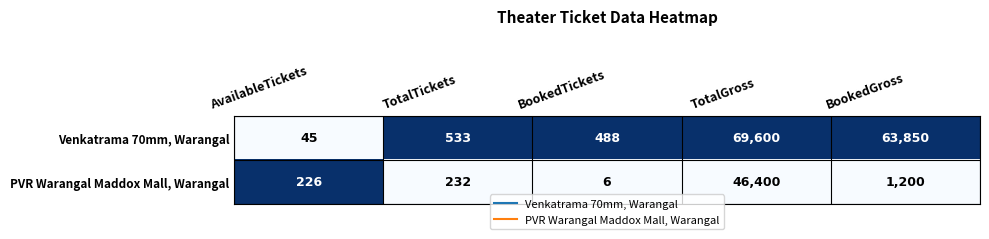

How many categories are shown in the chart?

5